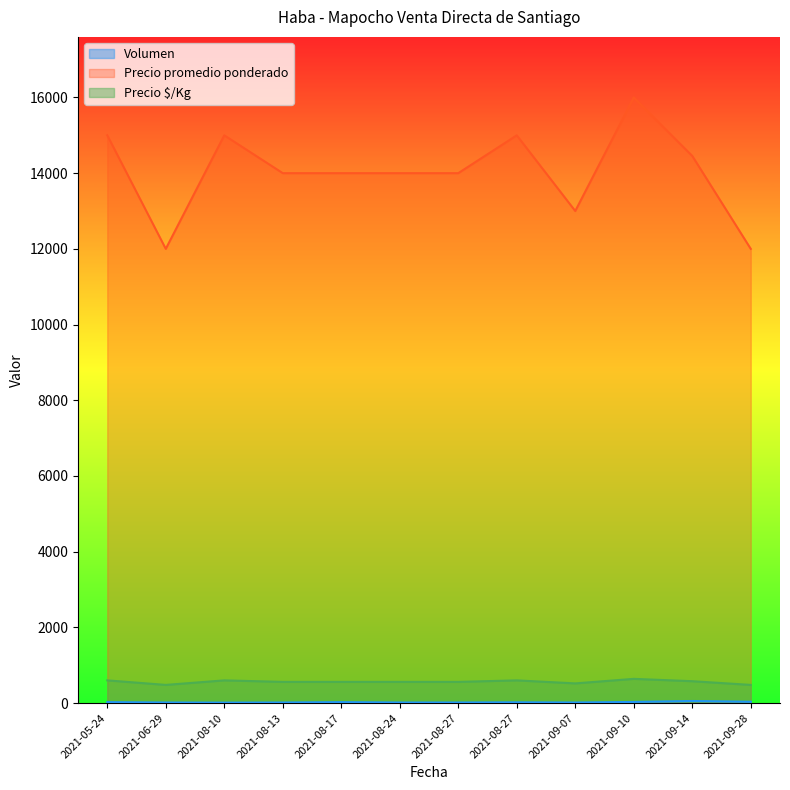

True or false: Volumen and Precio promedio ponderado cross at least once.

False